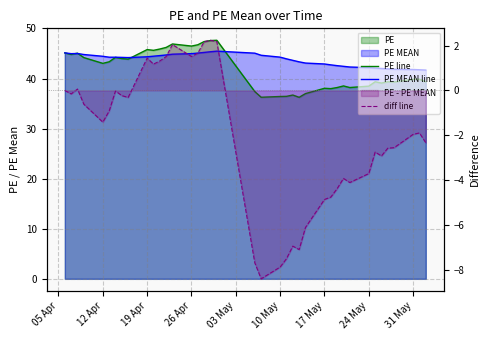

Reading left to right, transcribe all the data shown in this chart.

PE line: 45.1	44.8	45.1	44.2	43.0	43.3	44.2	44.0	43.9	45.8	45.6	45.9	46.2	46.9	46.5	46.7	47.4	47.6	47.6	37.4	36.3	36.4	36.4	36.7	36.2	37.0	38.0	38.0	38.2	38.5	38.2	38.5	39.4	39.1	39.4	39.3	39.9	39.9	39.4
PE MEAN line: 45.1	45.0	45.0	44.8	44.4	44.3	44.3	44.2	44.2	44.3	44.5	44.6	44.7	44.9	45.0	45.1	45.2	45.3	45.5	45.1	44.6	44.3	43.9	43.6	43.3	43.1	42.9	42.7	42.6	42.4	42.3	42.2	42.1	42.0	41.9	41.9	41.8	41.8	41.7
diff line: 0.0	-0.2	0.1	-0.6	-1.4	-0.9	-0.0	-0.2	-0.3	1.4	1.2	1.3	1.5	2.0	1.5	1.7	2.2	2.2	2.2	-7.7	-8.4	-7.9	-7.5	-6.9	-7.1	-6.1	-4.9	-4.7	-4.4	-3.9	-4.1	-3.7	-2.7	-2.9	-2.6	-2.5	-2.0	-1.9	-2.3